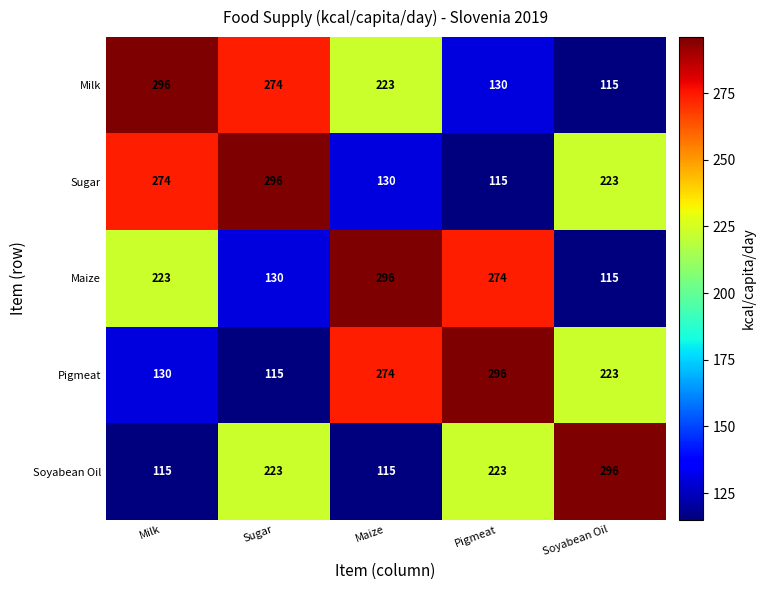

How many categories are shown in the chart?

5